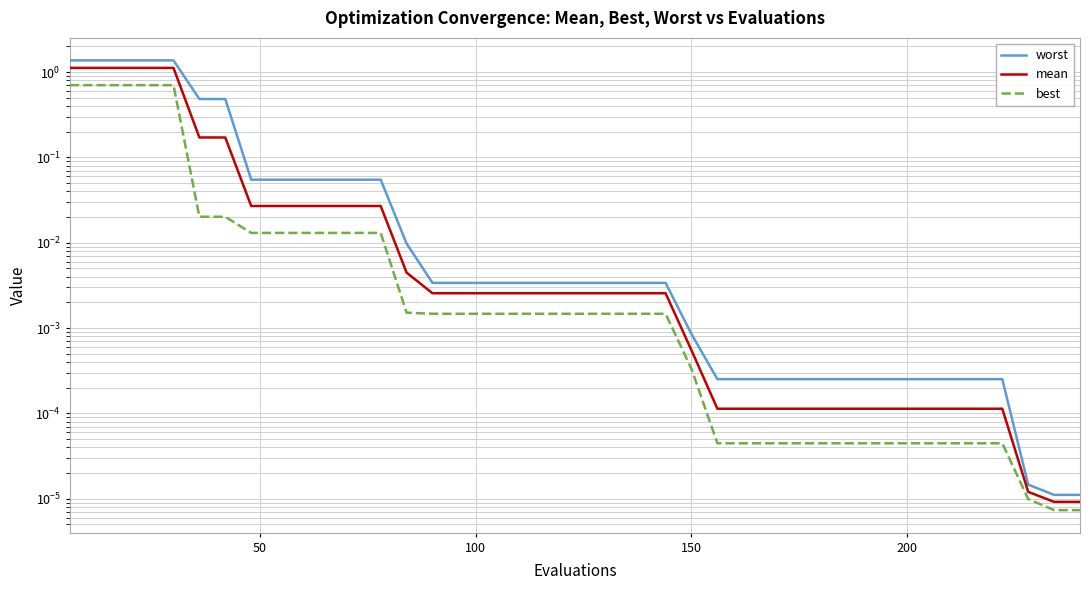

Does the chart display data point markers on the line(s)?

No